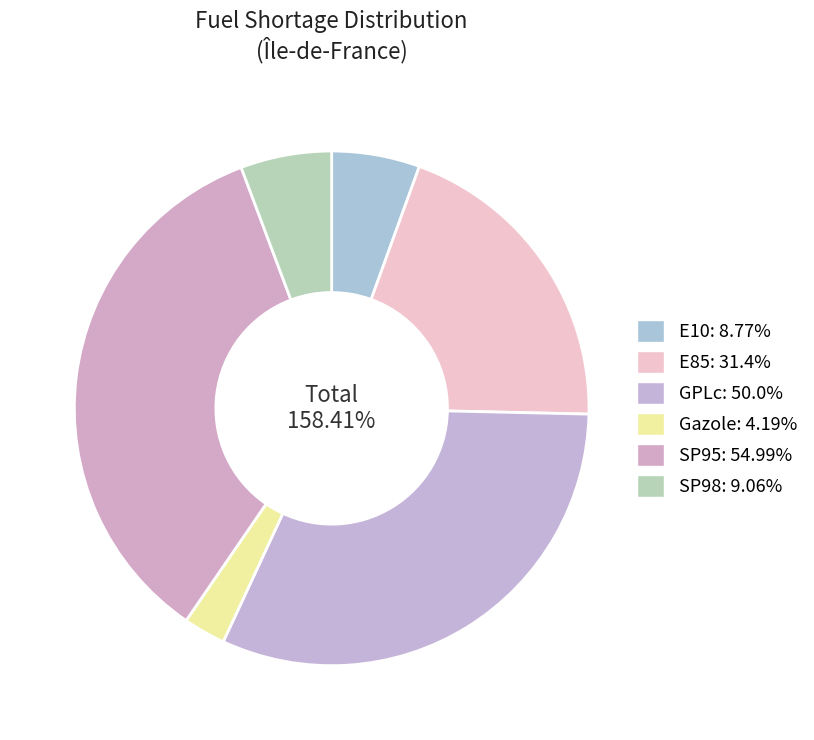

To the nearest percent, what percentage of the pie is GPLc?

32%